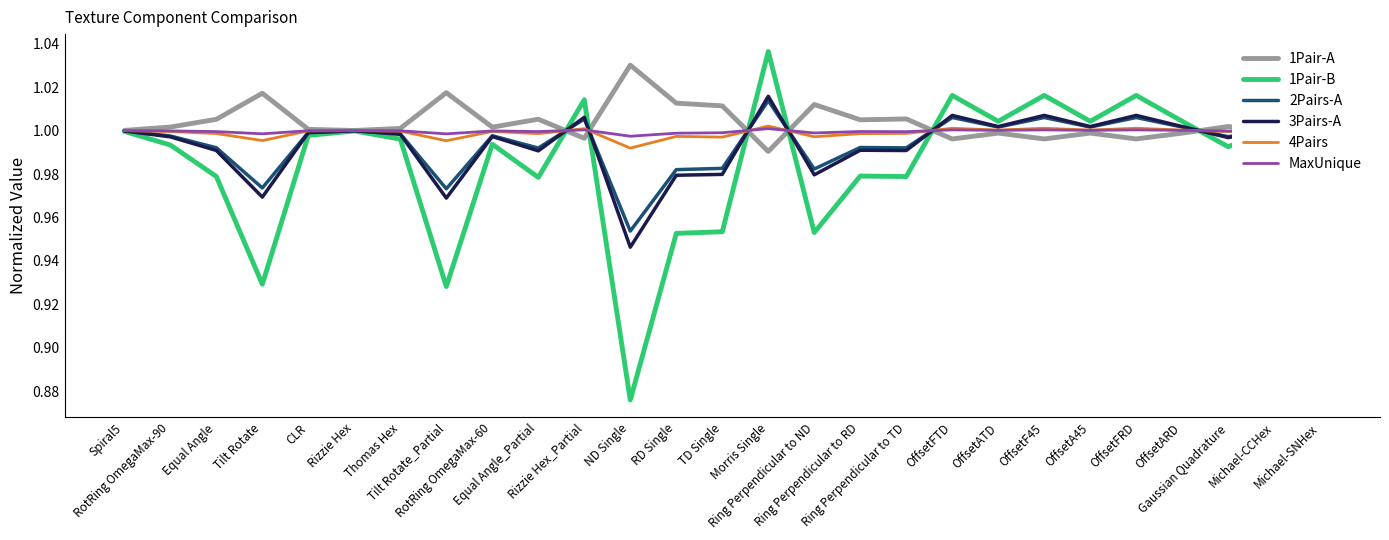

Which series has the largest total across all categories?

1Pair-A